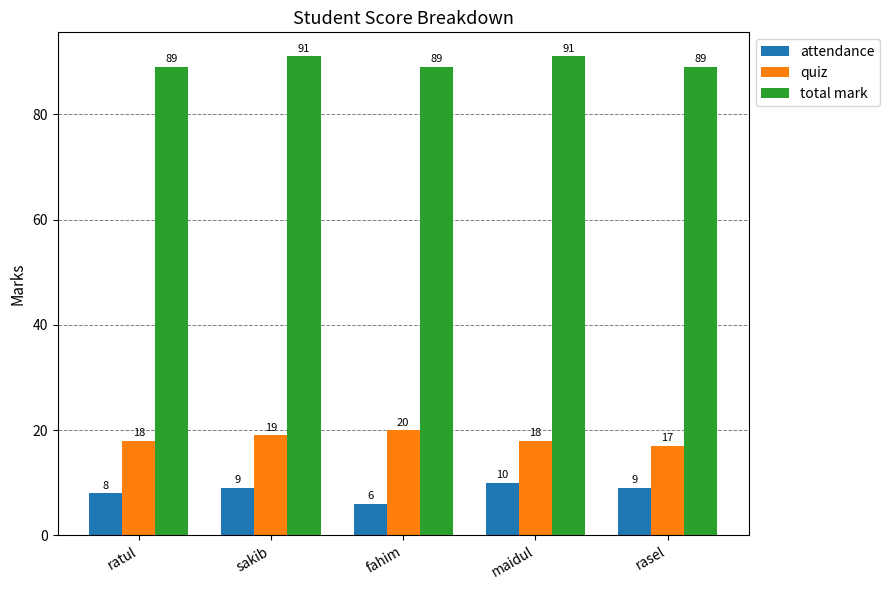

How many bars are there in each group?

3